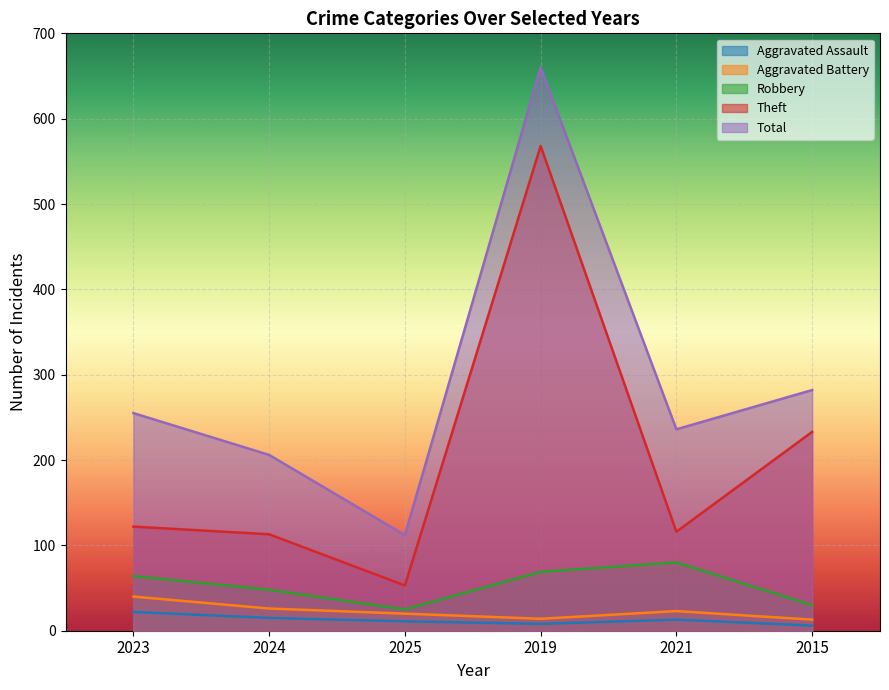

Reading left to right, what are all the values shown in this chart?

Aggravated Assault: 2023=22	2024=15	2025=11	2019=8	2021=13	2015=6
Aggravated Battery: 2023=40	2024=26	2025=20	2019=14	2021=23	2015=13
Robbery: 2023=64	2024=48	2025=25	2019=69	2021=80	2015=30
Theft: 2023=122	2024=113	2025=53	2019=568	2021=116	2015=233
Total: 2023=255	2024=206	2025=112	2019=660	2021=236	2015=282